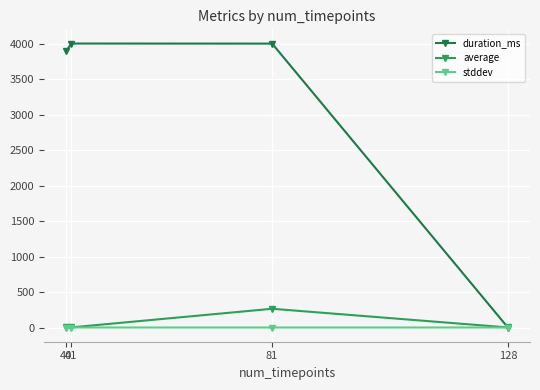

At which label does duration_ms first exceed 4001?

41